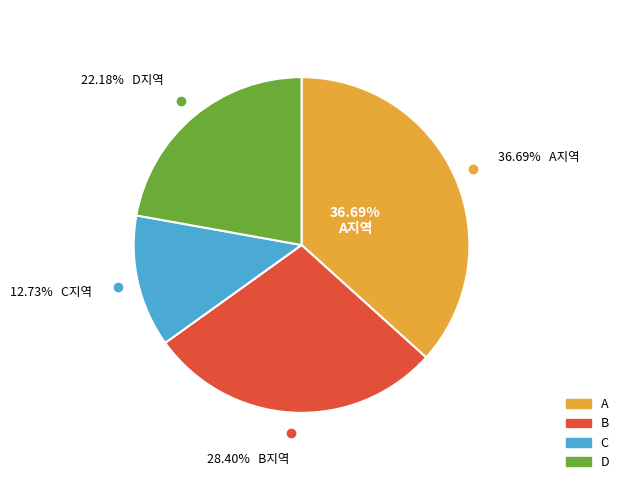

Which category has the smallest portion of the pie?

C